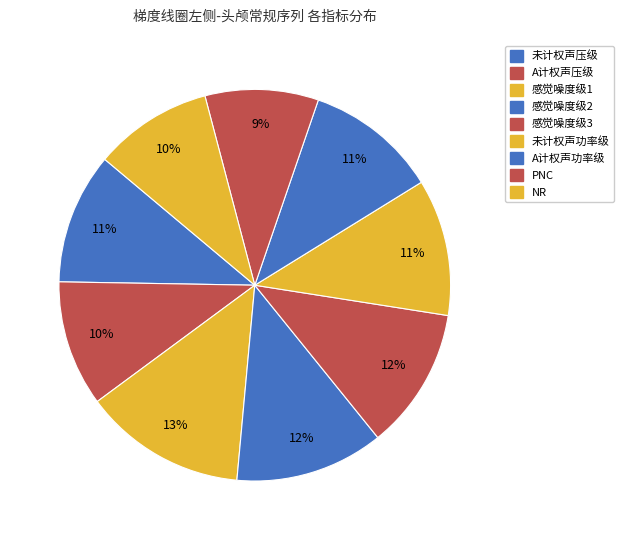

Is A计权声压级 the majority of the pie?

No